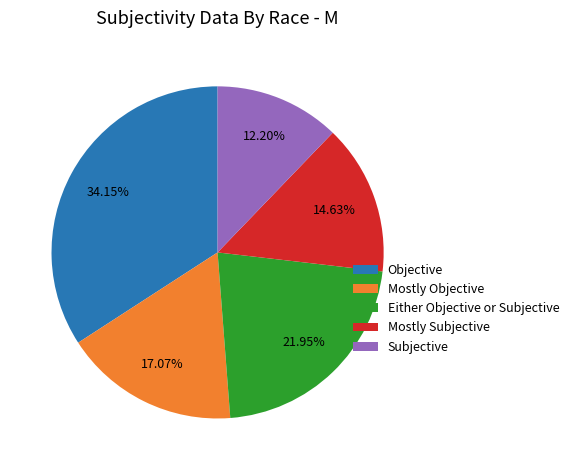

Do Mostly Objective and Objective together represent more than half of the pie?

Yes